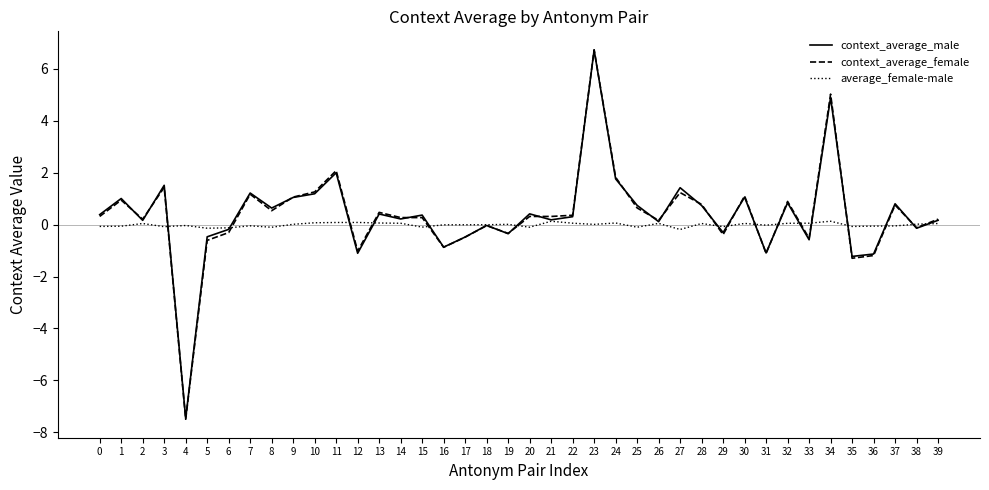

What is the minimum value for average_female-male?

-0.2